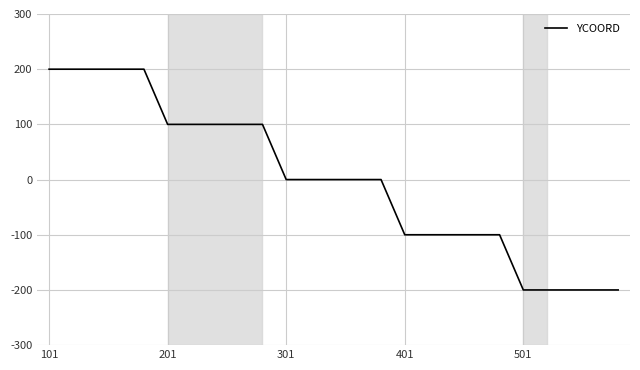

What is the smallest value displayed?

-200